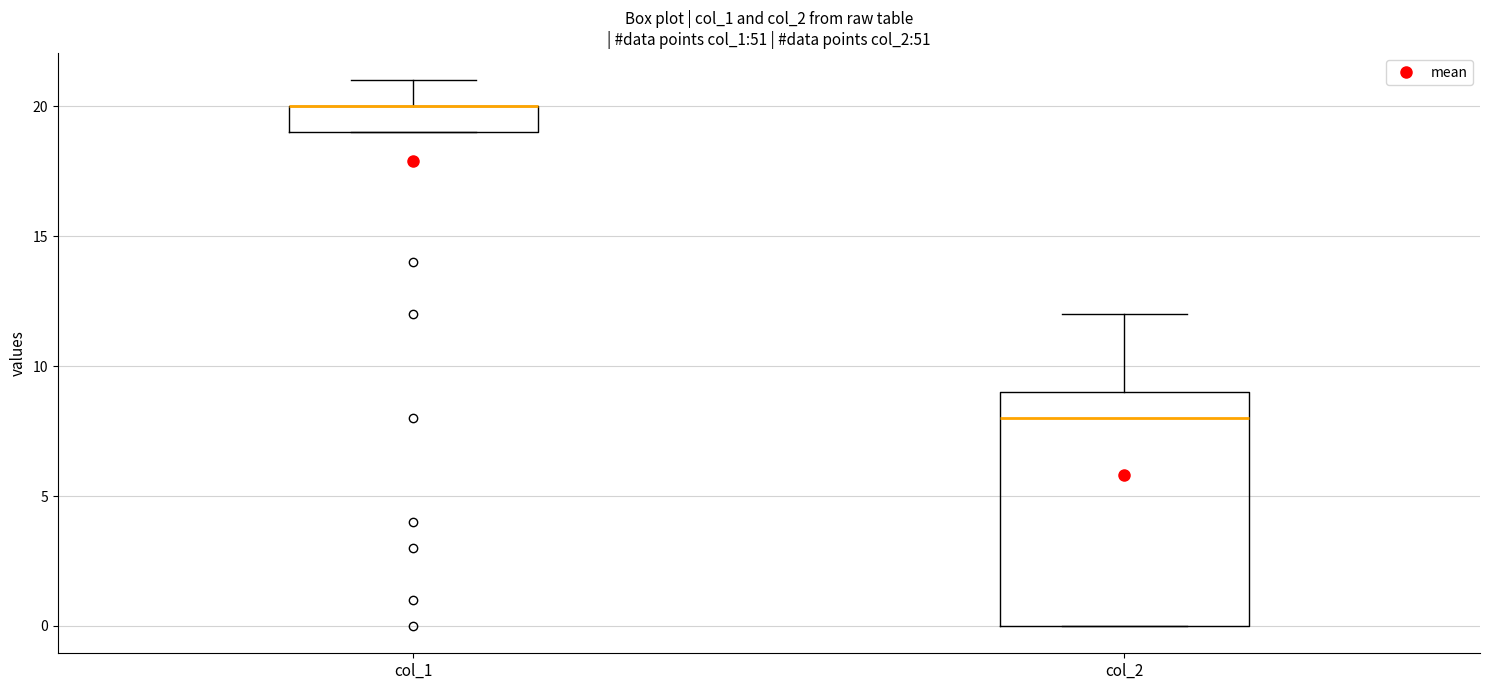

Where does the upper whisker of the box for col_2 end on the y-axis? The values are not printed on the chart, so give them approximately, as read against the axis.

12